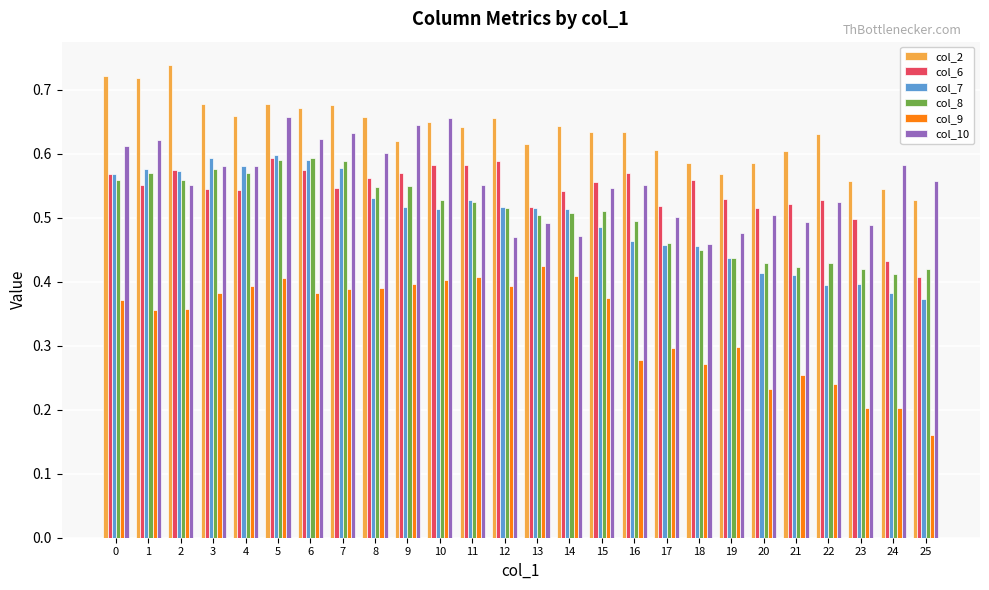

What are all the series names shown in the legend?

col_2, col_6, col_7, col_8, col_9, col_10